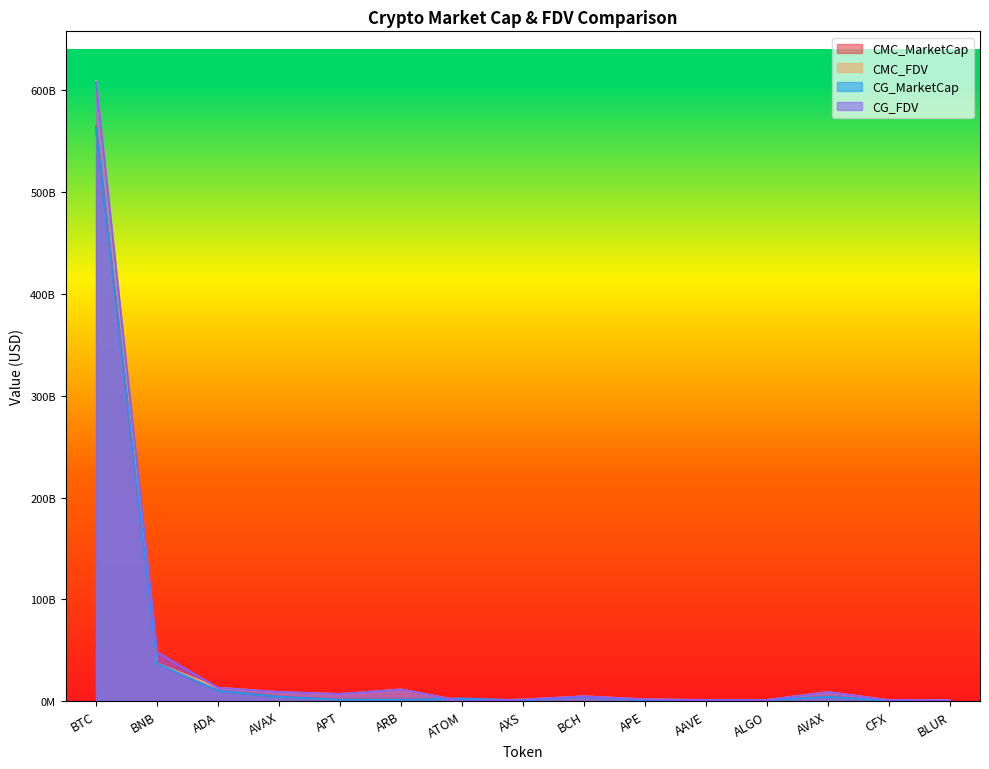

What is the label of the 5th point from the left?

APT